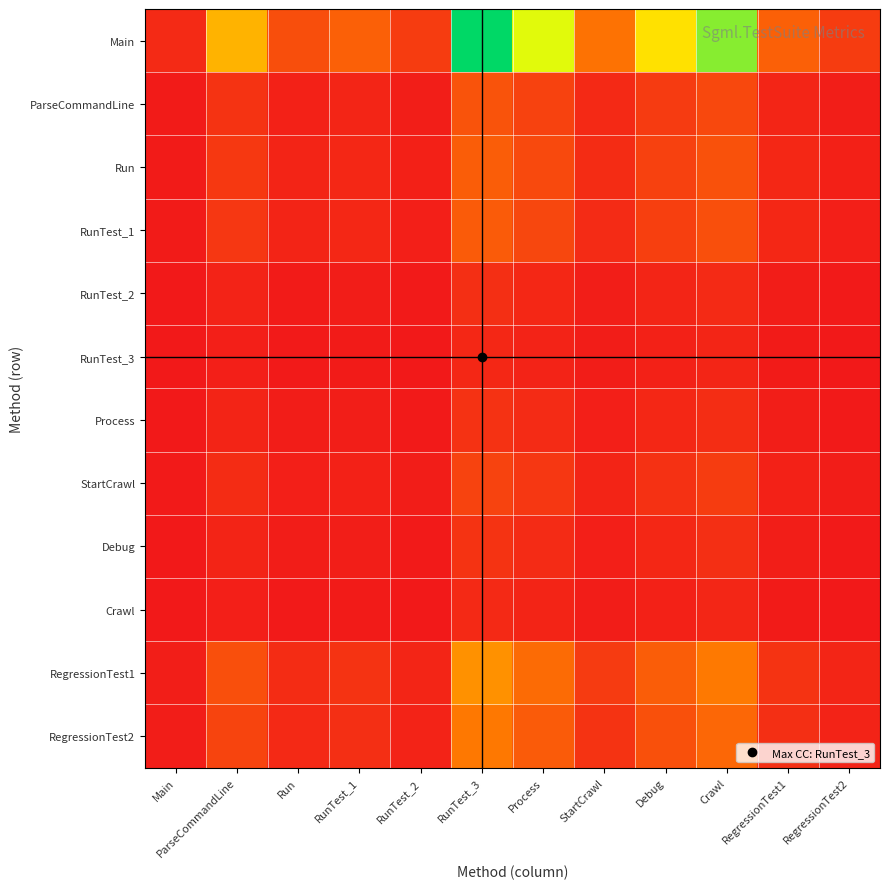

Reading right to left, what are all the values shown in this chart?

Main: RegressionTest2=0.1	RegressionTest1=0.2	Crawl=0.8	Debug=0.6	StartCrawl=0.3	Process=0.7	RunTest_3=1.0	RunTest_2=0.1	RunTest_1=0.2	Run=0.2	ParseCommandLine=0.5	Main=0.1
ParseCommandLine: RegressionTest2=0.0	RegressionTest1=0.0	Crawl=0.2	Debug=0.1	StartCrawl=0.1	Process=0.1	RunTest_3=0.2	RunTest_2=0.0	RunTest_1=0.0	Run=0.0	ParseCommandLine=0.1	Main=0.0
Run: RegressionTest2=0.0	RegressionTest1=0.1	Crawl=0.2	Debug=0.1	StartCrawl=0.1	Process=0.2	RunTest_3=0.2	RunTest_2=0.0	RunTest_1=0.1	Run=0.0	ParseCommandLine=0.1	Main=0.0
RunTest_1: RegressionTest2=0.0	RegressionTest1=0.0	Crawl=0.2	Debug=0.1	StartCrawl=0.1	Process=0.2	RunTest_3=0.2	RunTest_2=0.0	RunTest_1=0.0	Run=0.0	ParseCommandLine=0.1	Main=0.0
RunTest_2: RegressionTest2=0.0	RegressionTest1=0.0	Crawl=0.1	Debug=0.0	StartCrawl=0.0	Process=0.0	RunTest_3=0.1	RunTest_2=0.0	RunTest_1=0.0	Run=0.0	ParseCommandLine=0.0	Main=0.0
RunTest_3: RegressionTest2=0.0	RegressionTest1=0.0	Crawl=0.0	Debug=0.0	StartCrawl=0.0	Process=0.0	RunTest_3=0.1	RunTest_2=0.0	RunTest_1=0.0	Run=0.0	ParseCommandLine=0.0	Main=0.0
Process: RegressionTest2=0.0	RegressionTest1=0.0	Crawl=0.1	Debug=0.0	StartCrawl=0.0	Process=0.1	RunTest_3=0.1	RunTest_2=0.0	RunTest_1=0.0	Run=0.0	ParseCommandLine=0.0	Main=0.0
StartCrawl: RegressionTest2=0.0	RegressionTest1=0.0	Crawl=0.1	Debug=0.1	StartCrawl=0.0	Process=0.1	RunTest_3=0.1	RunTest_2=0.0	RunTest_1=0.0	Run=0.0	ParseCommandLine=0.1	Main=0.0
Debug: RegressionTest2=0.0	RegressionTest1=0.0	Crawl=0.1	Debug=0.0	StartCrawl=0.0	Process=0.1	RunTest_3=0.1	RunTest_2=0.0	RunTest_1=0.0	Run=0.0	ParseCommandLine=0.0	Main=0.0
Crawl: RegressionTest2=0.0	RegressionTest1=0.0	Crawl=0.0	Debug=0.0	StartCrawl=0.0	Process=0.0	RunTest_3=0.1	RunTest_2=0.0	RunTest_1=0.0	Run=0.0	ParseCommandLine=0.0	Main=0.0
RegressionTest1: RegressionTest2=0.0	RegressionTest1=0.1	Crawl=0.3	Debug=0.2	StartCrawl=0.1	Process=0.3	RunTest_3=0.4	RunTest_2=0.0	RunTest_1=0.1	Run=0.1	ParseCommandLine=0.2	Main=0.0
RegressionTest2: RegressionTest2=0.0	RegressionTest1=0.1	Crawl=0.3	Debug=0.2	StartCrawl=0.1	Process=0.2	RunTest_3=0.3	RunTest_2=0.0	RunTest_1=0.1	Run=0.1	ParseCommandLine=0.1	Main=0.0